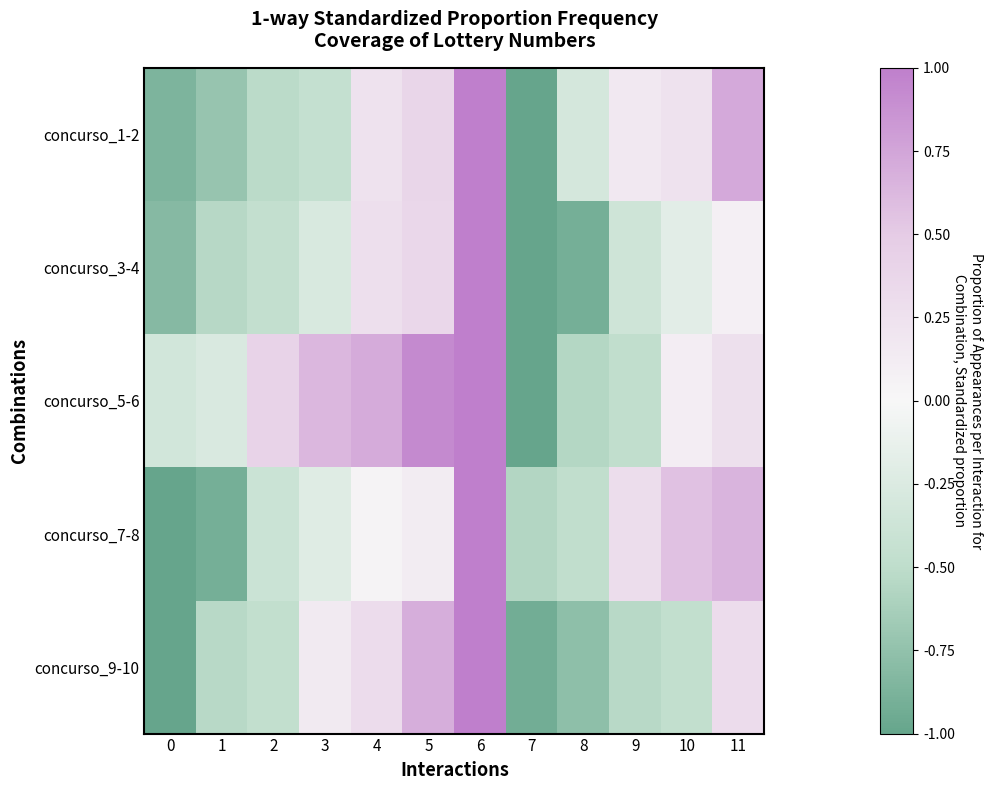

What is the total value across all series at 6?

5.0